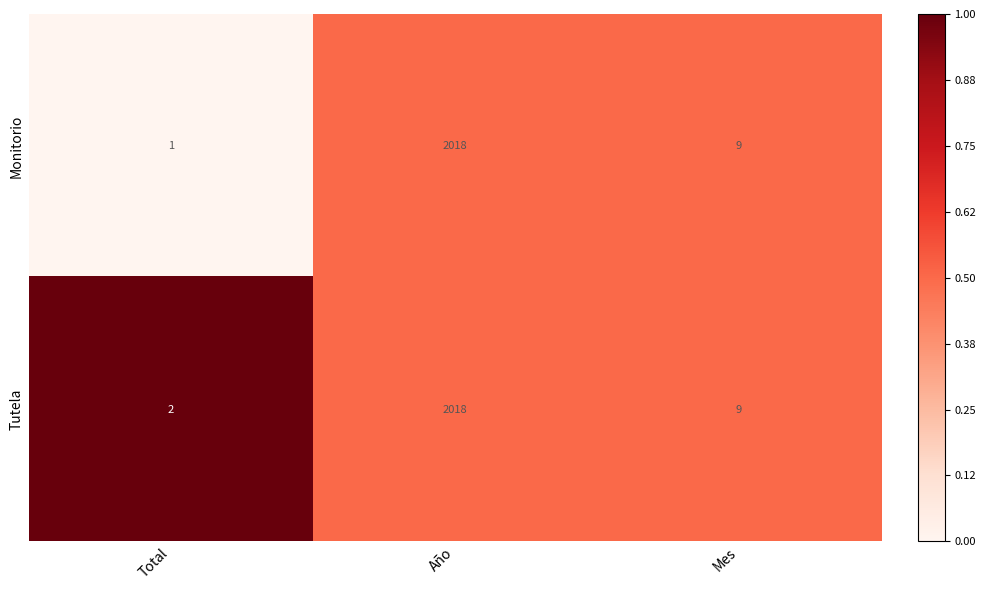

What is the difference between the Tutela values at Año and Total?

2016